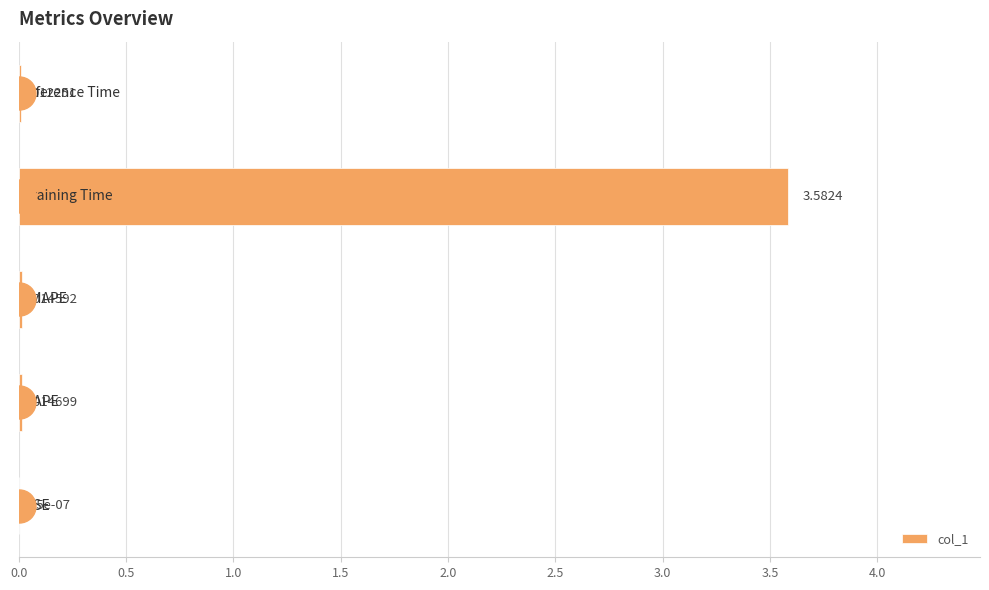

Are the bars horizontal?

Yes